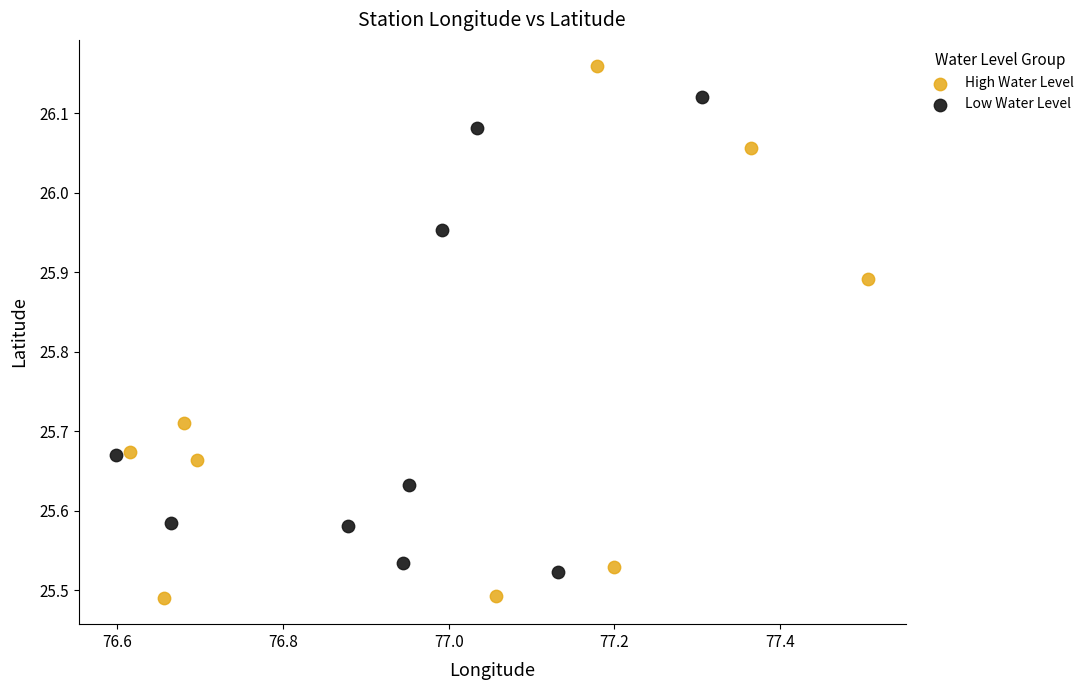

Which series reaches the minimum Y coordinate?

High Water Level